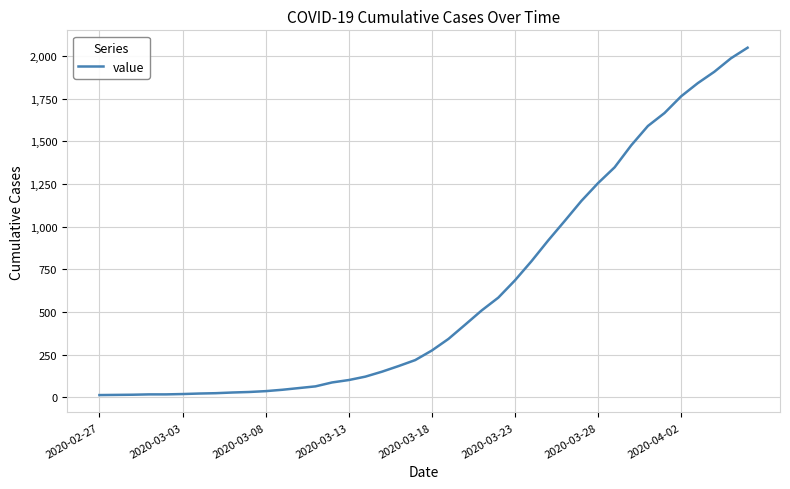

What is the difference between the maximum and minimum values?

2036